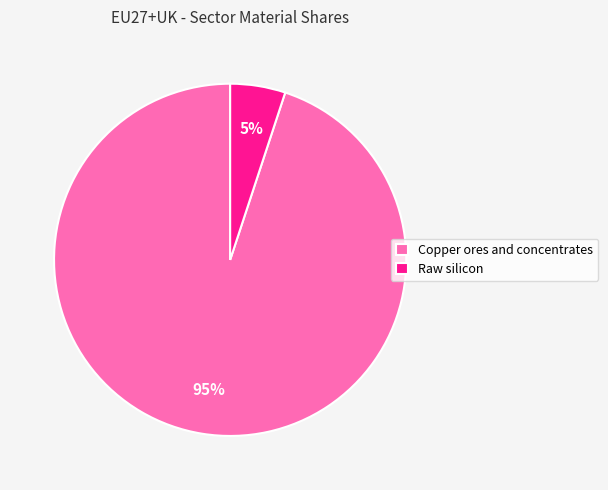

What is the smallest slice in the pie chart?

Raw silicon